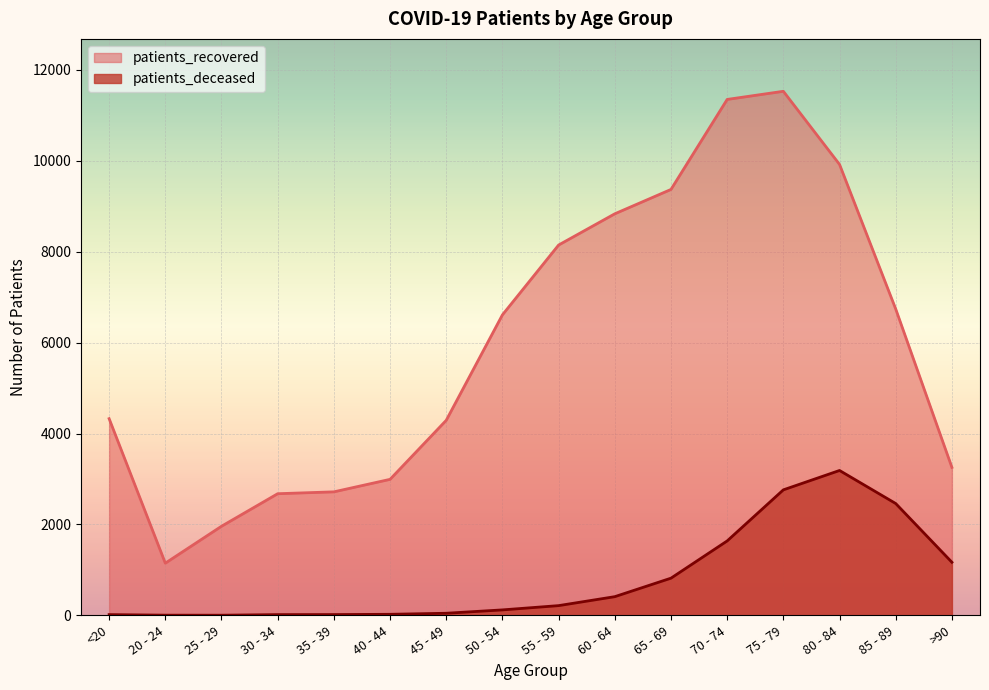

Where does the patients_deceased series first go above 214?

60 - 64